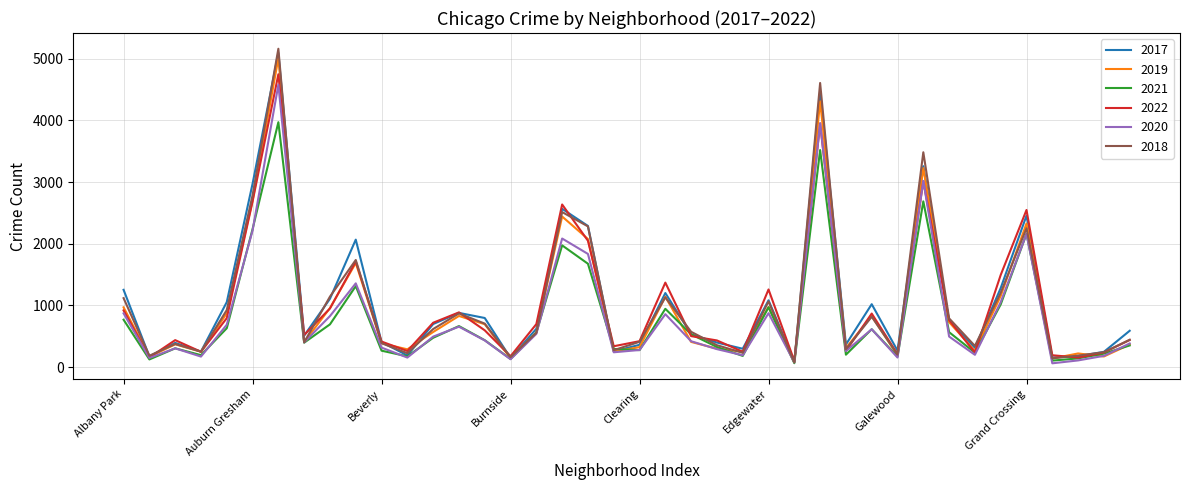

What is the maximum value shown in the chart?

5162